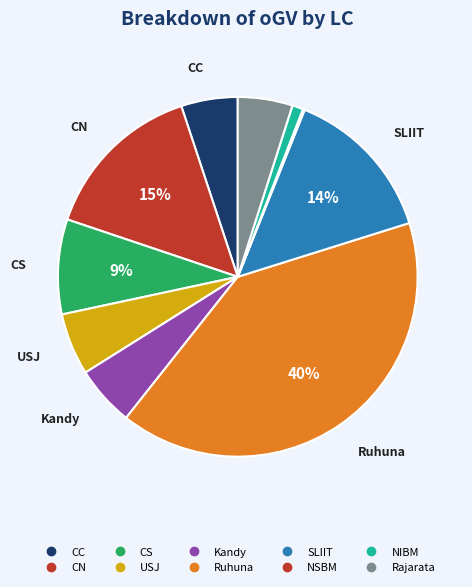

Count the number of slices in the pie.

10